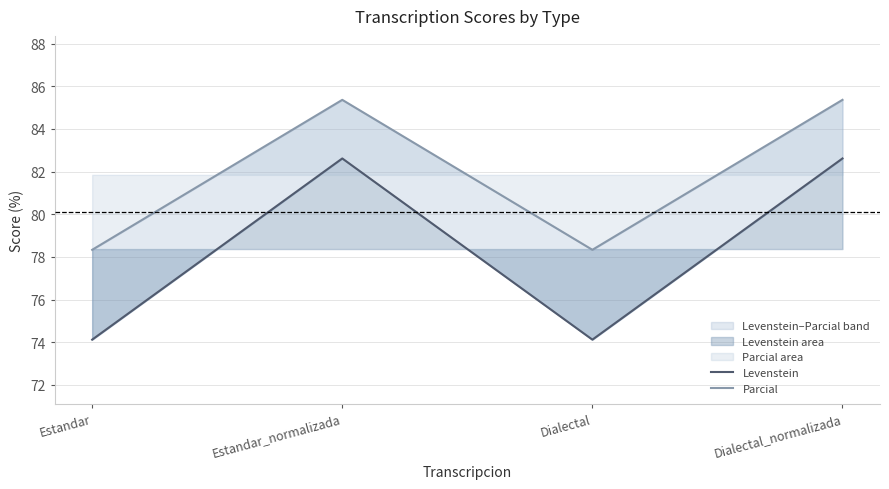

True or false: Parcial has a value of 53.5 at Estandar_normalizada.

False